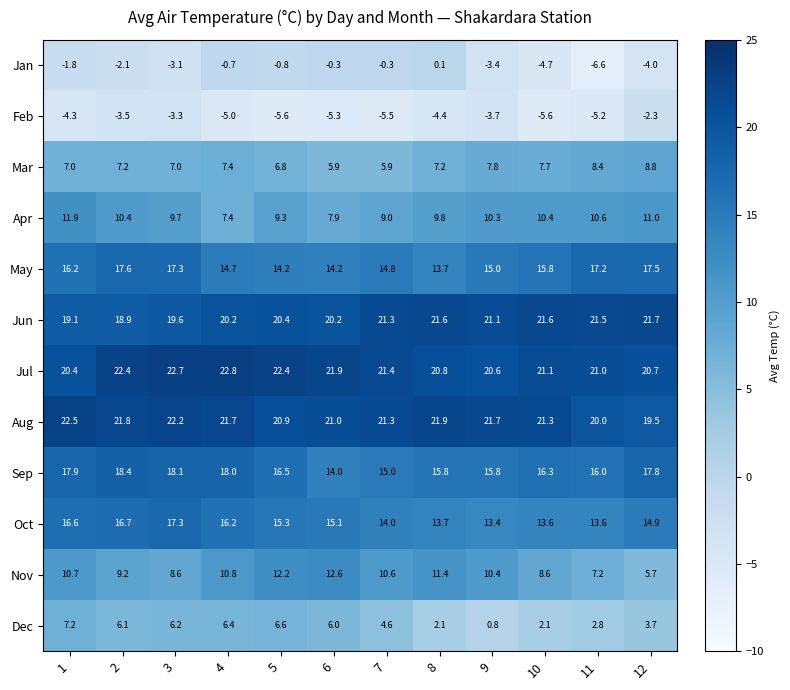

Which series changed the most between 2 and 8?

Dec